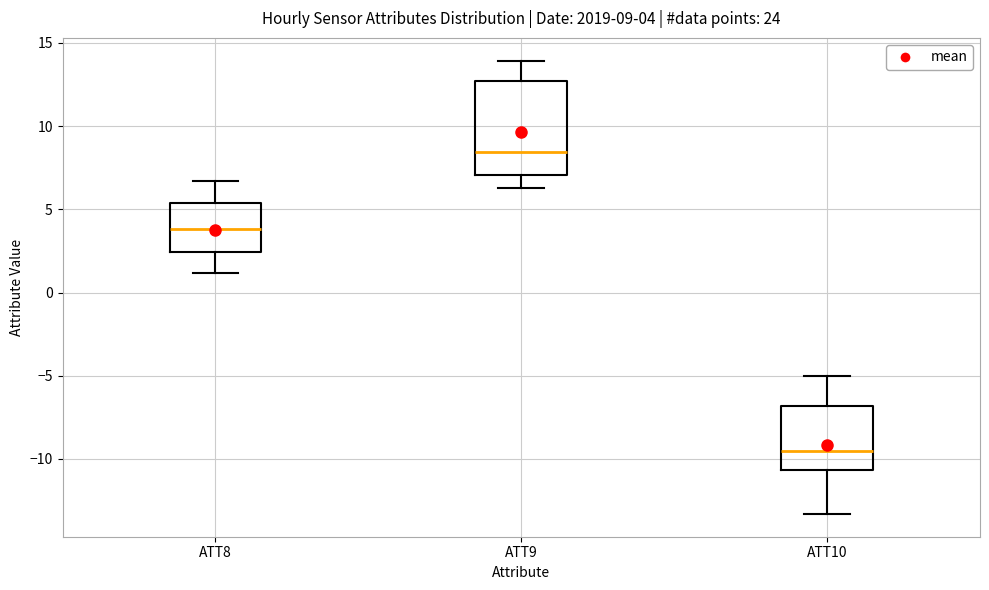

Which box's median line is the lowest?

ATT10